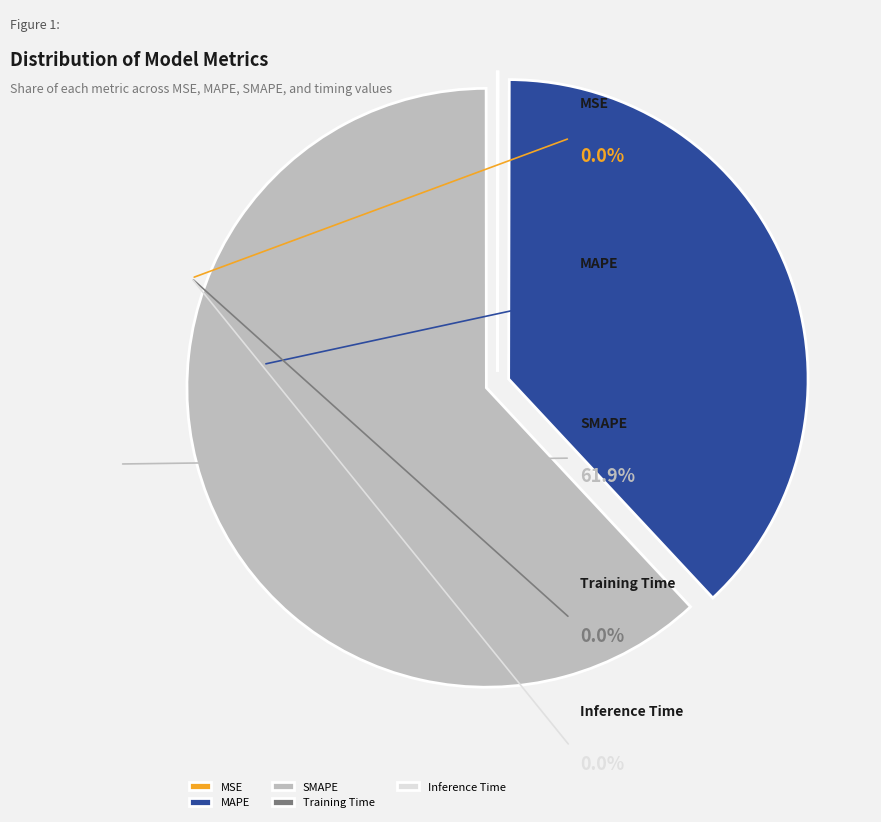

Is it true that MAPE is 38% of the pie?

True